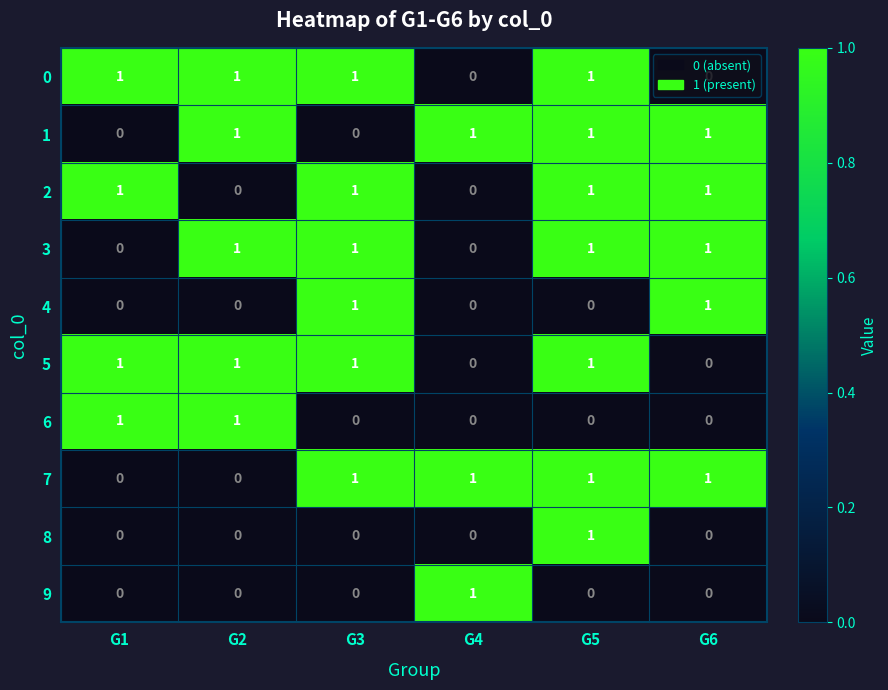

True or false: 3 has a value of 0 at G2.

False